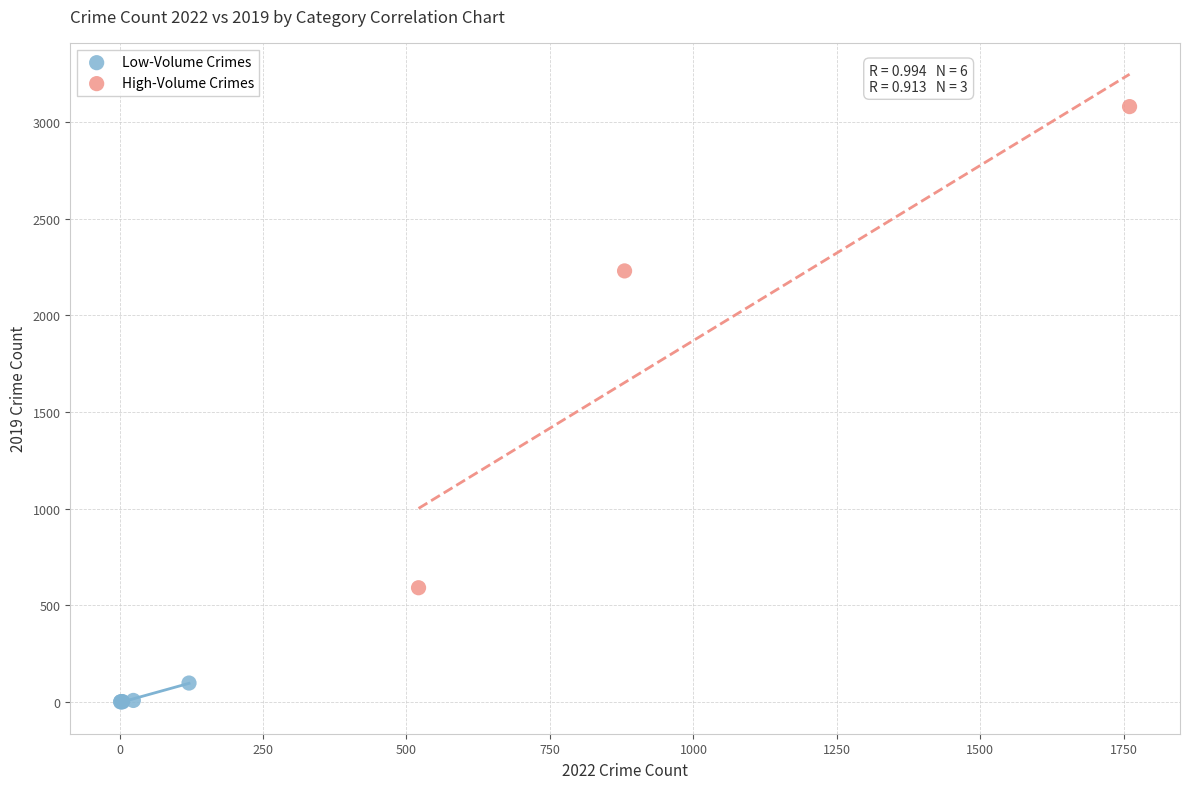

Which series contains the lowest Y value?

Low-Volume Crimes